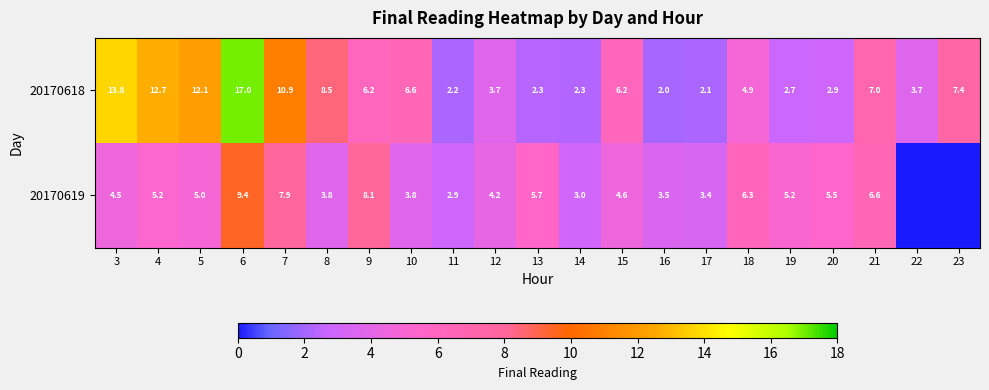

Rank the series at 4 from highest to lowest value.

20170618, 20170619